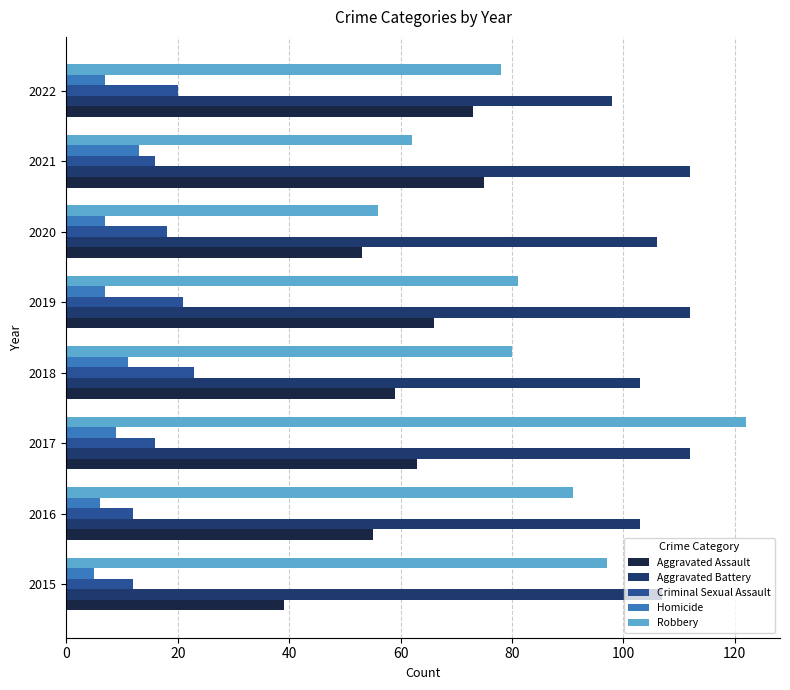

How many values in the Aggravated Assault series are below 63?

4